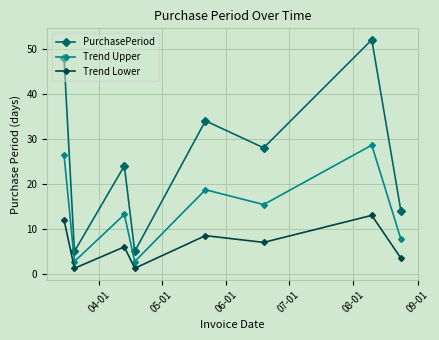

At how many categories does at least one series exceed 31?

3